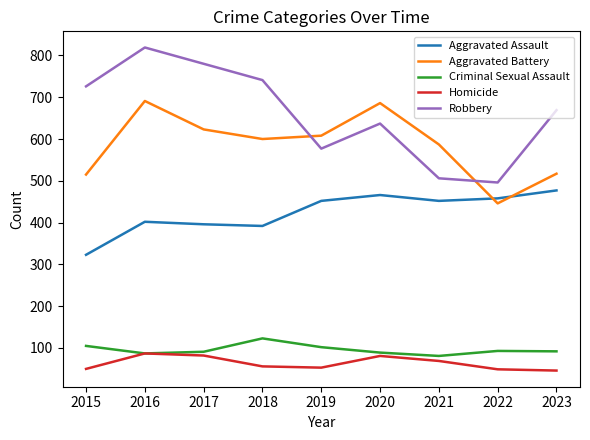

In Criminal Sexual Assault, how many points are lower than both neighbors (excluding endpoints)?

2